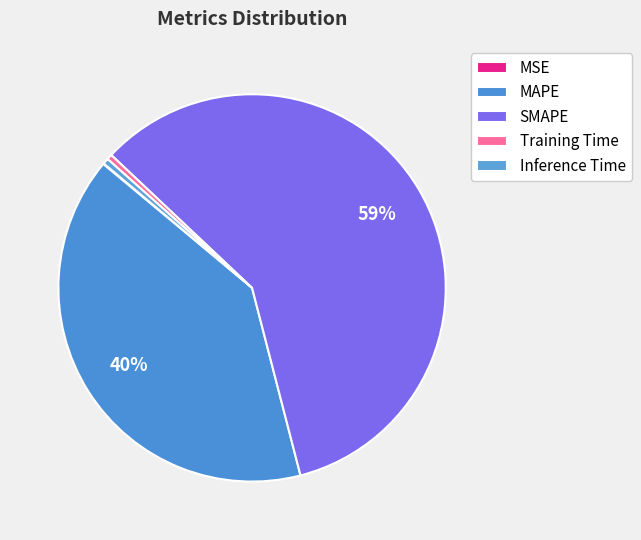

The Training Time slice represents 0% of the pie. True or false?

True